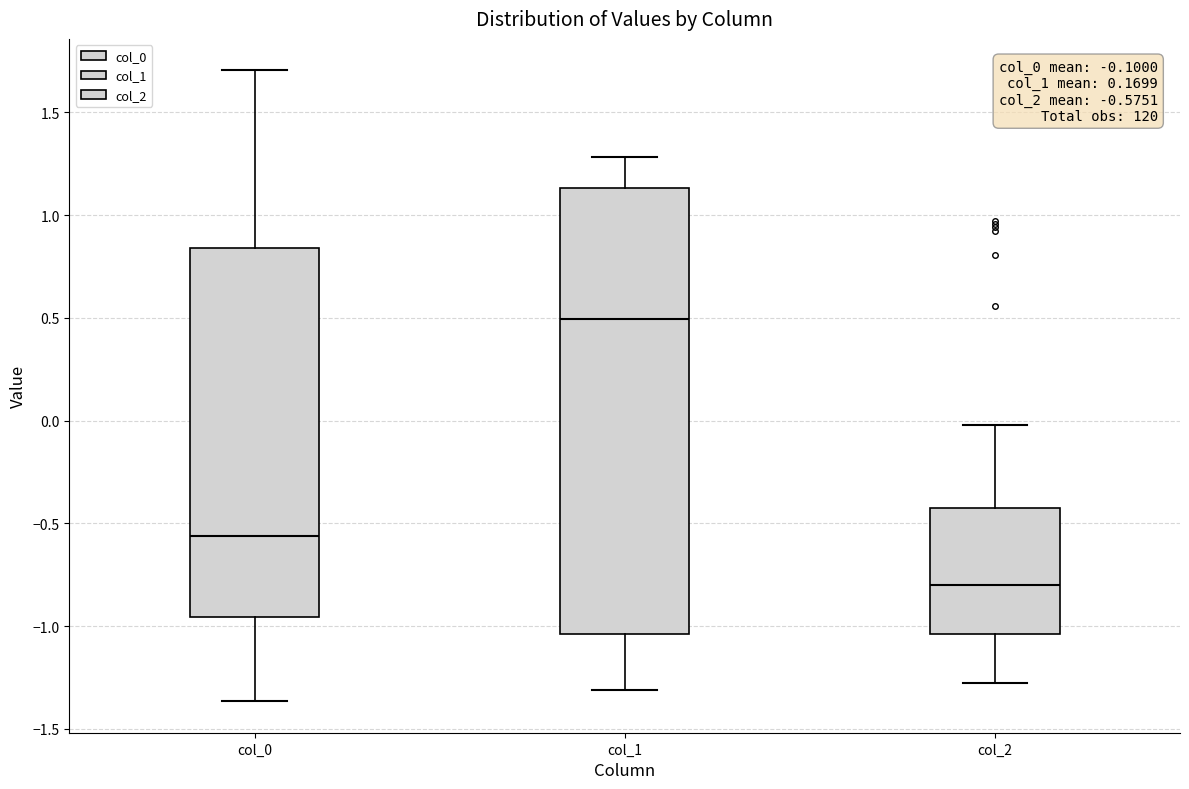

Which box has the lowest median line?

col_2